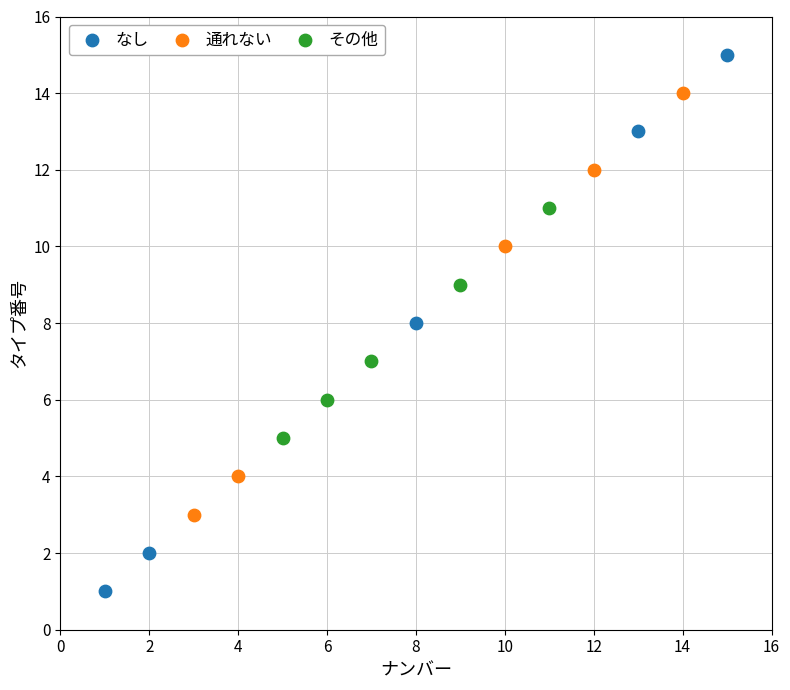

Which series contains the highest Y value?

なし